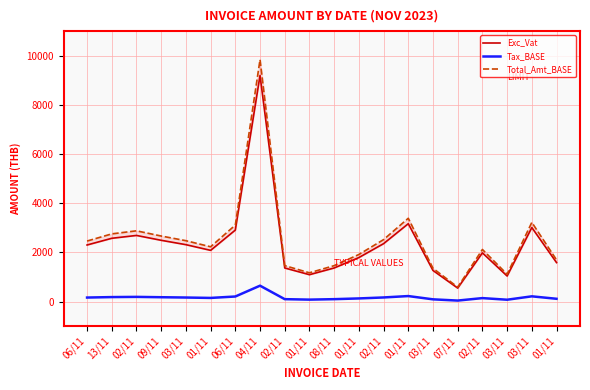

What is the label of the 1st point from the right?

01/11